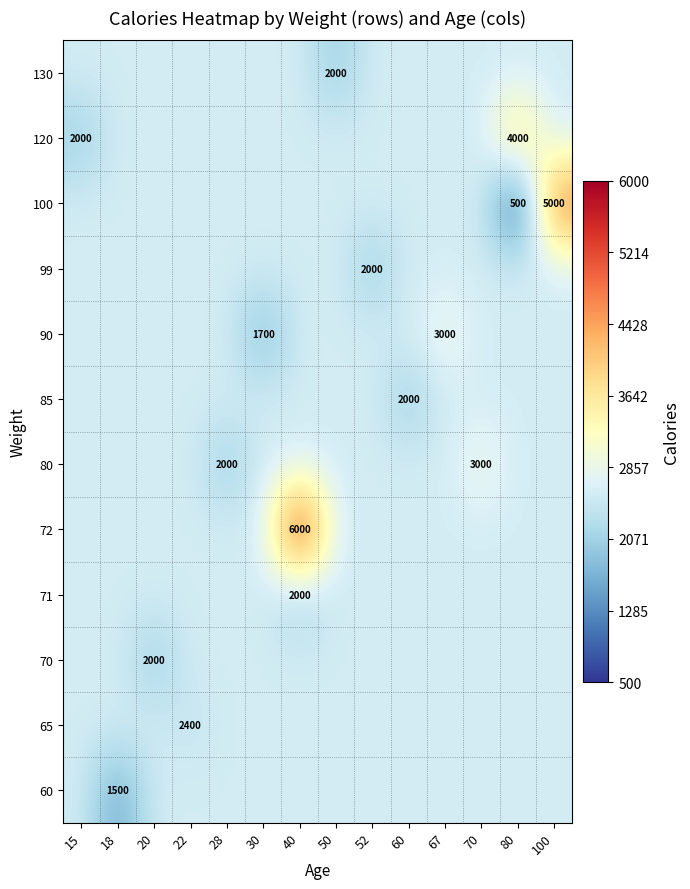

Count the number of data series in this chart.

12